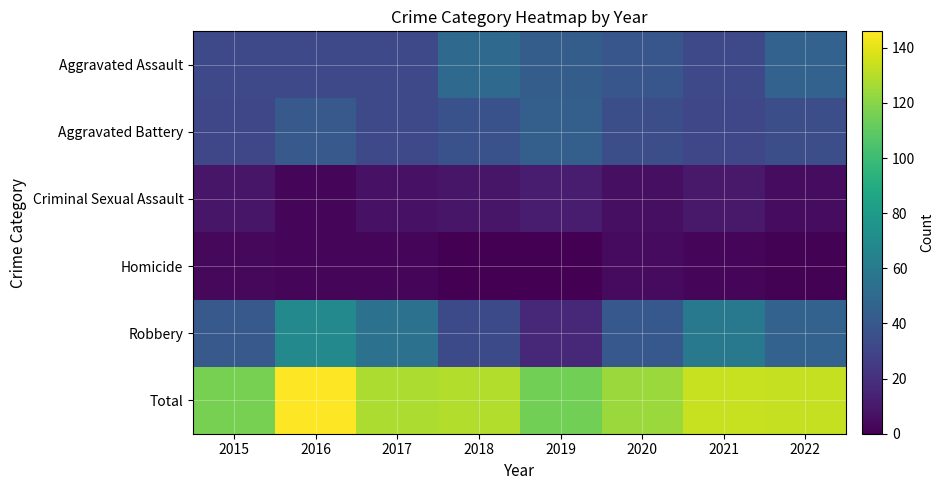

What is the greatest value displayed?

146